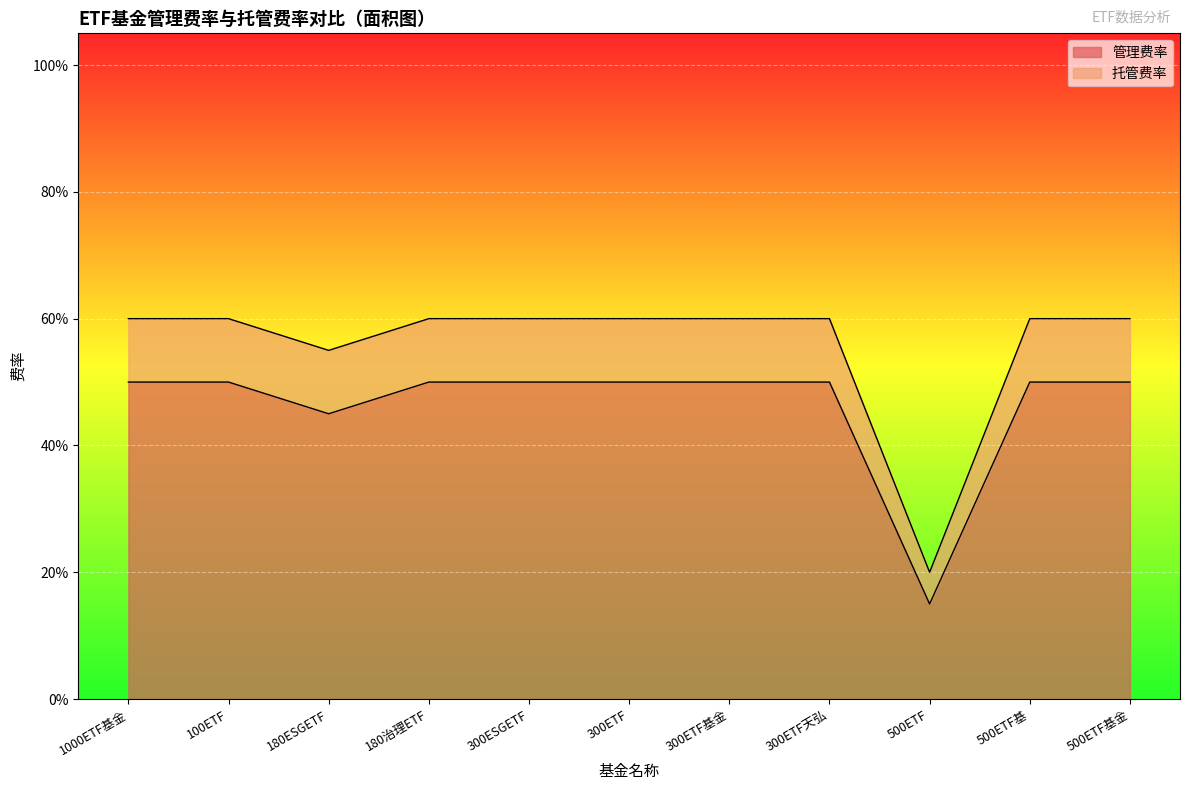

True or false: 管理费率 has more than 0 interior local peaks.

False